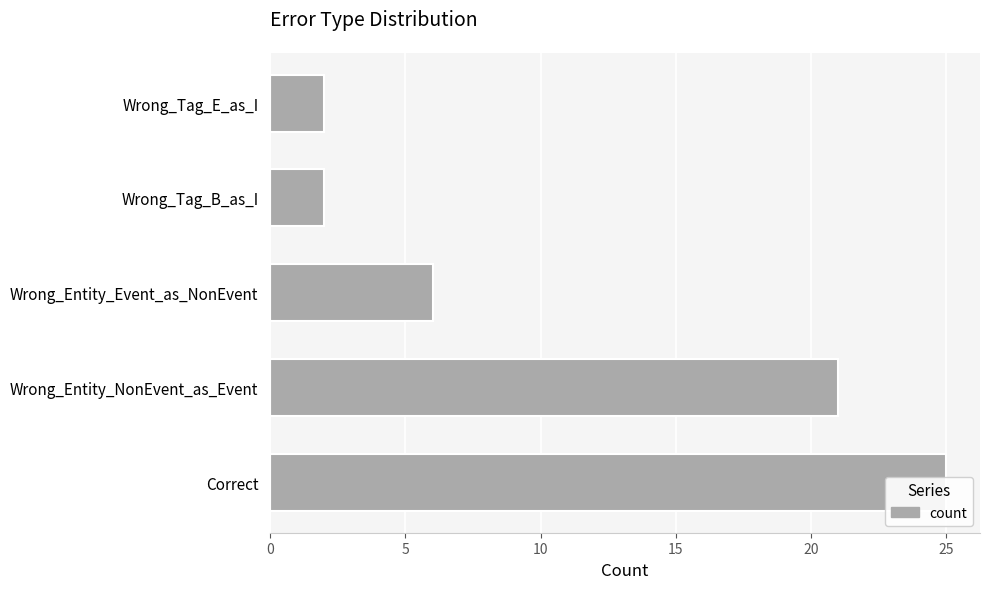

What is the difference between the maximum and minimum values?

23